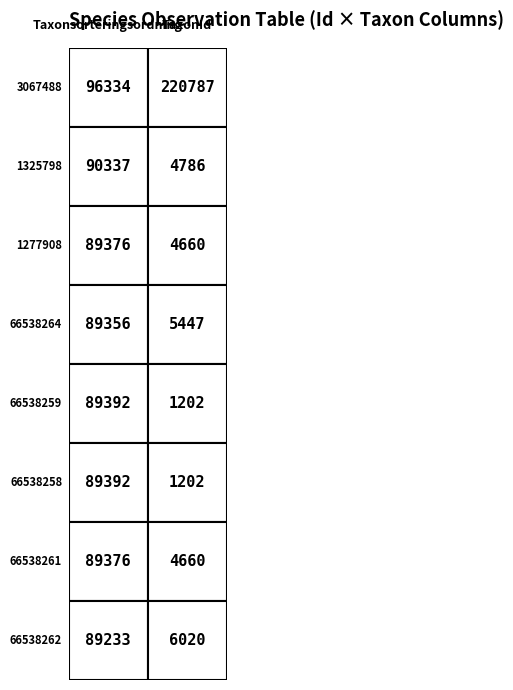

At 0, list the series in order from smallest to largest.

66538262, 66538264, 1277908, 66538261, 66538259, 66538258, 1325798, 3067488